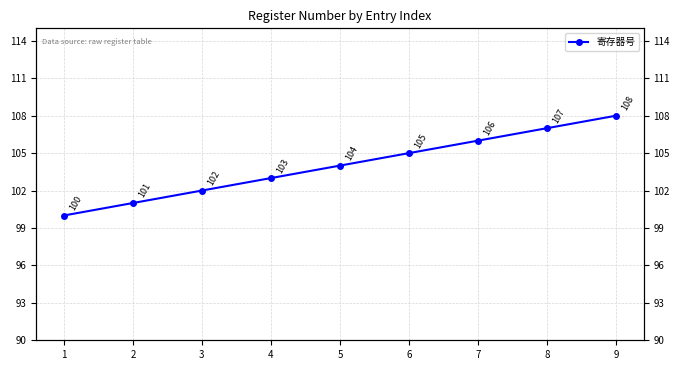

Reading left to right, what are all the values shown in this chart?

1=100	2=101	3=102	4=103	5=104	6=105	7=106	8=107	9=108